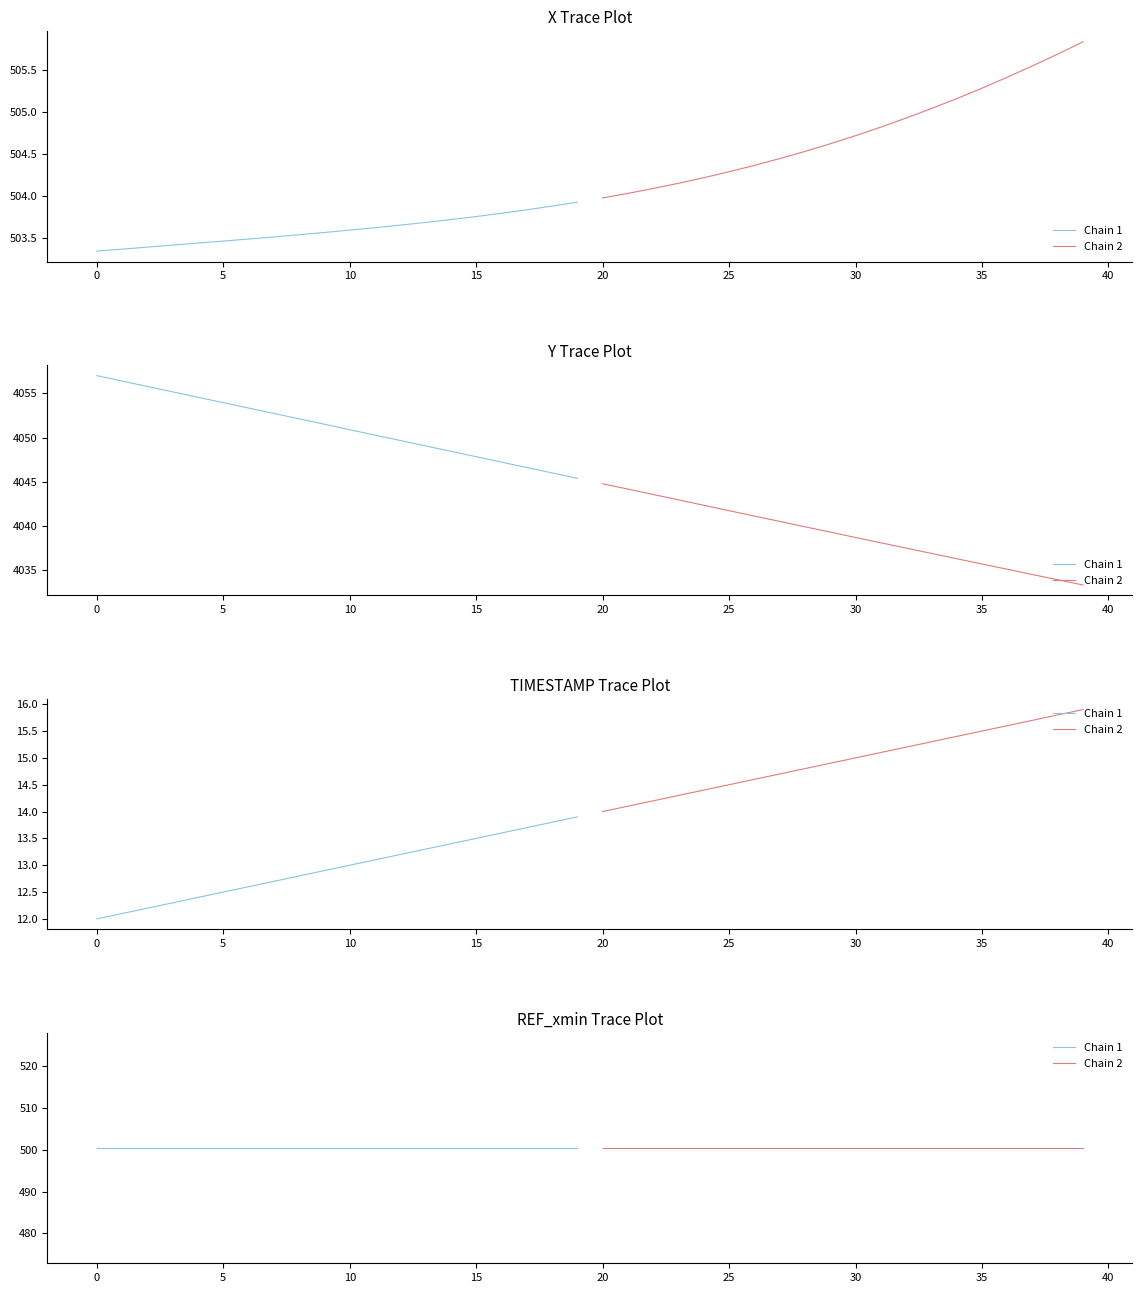

Which series has the widest spread of values?

Y